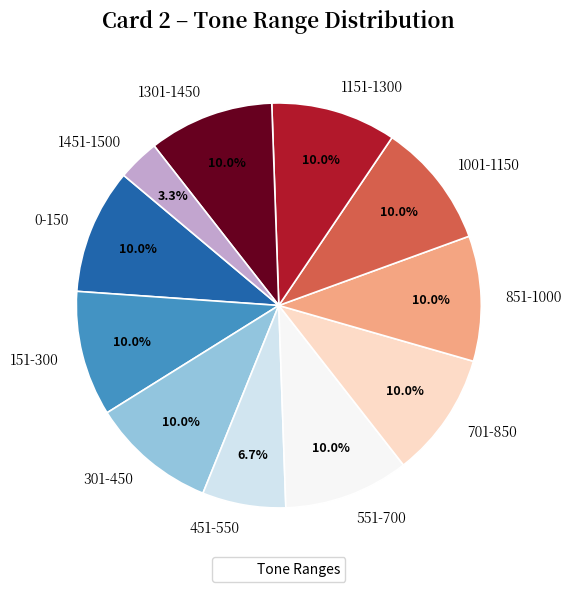

Does any single category account for the majority?

No